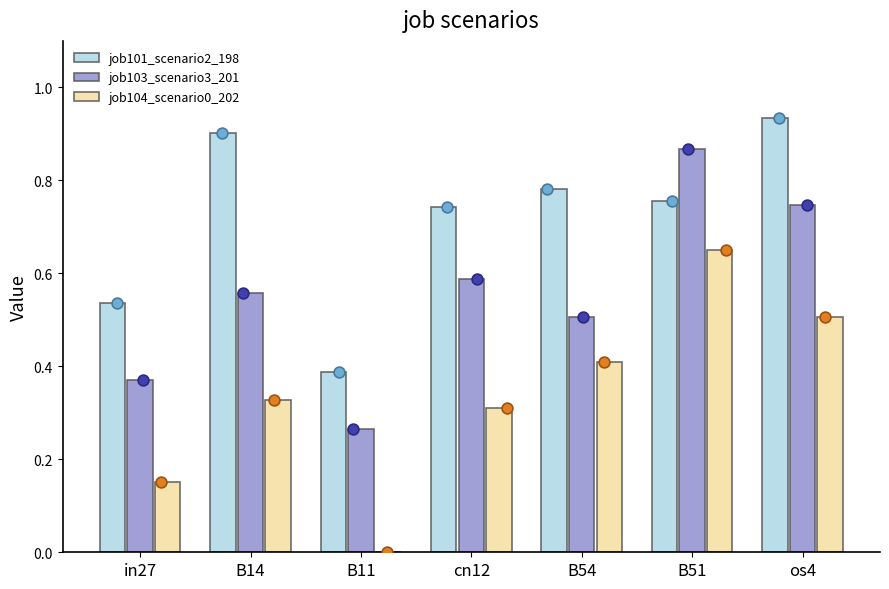

What is the total value across all series at B14?

1.8